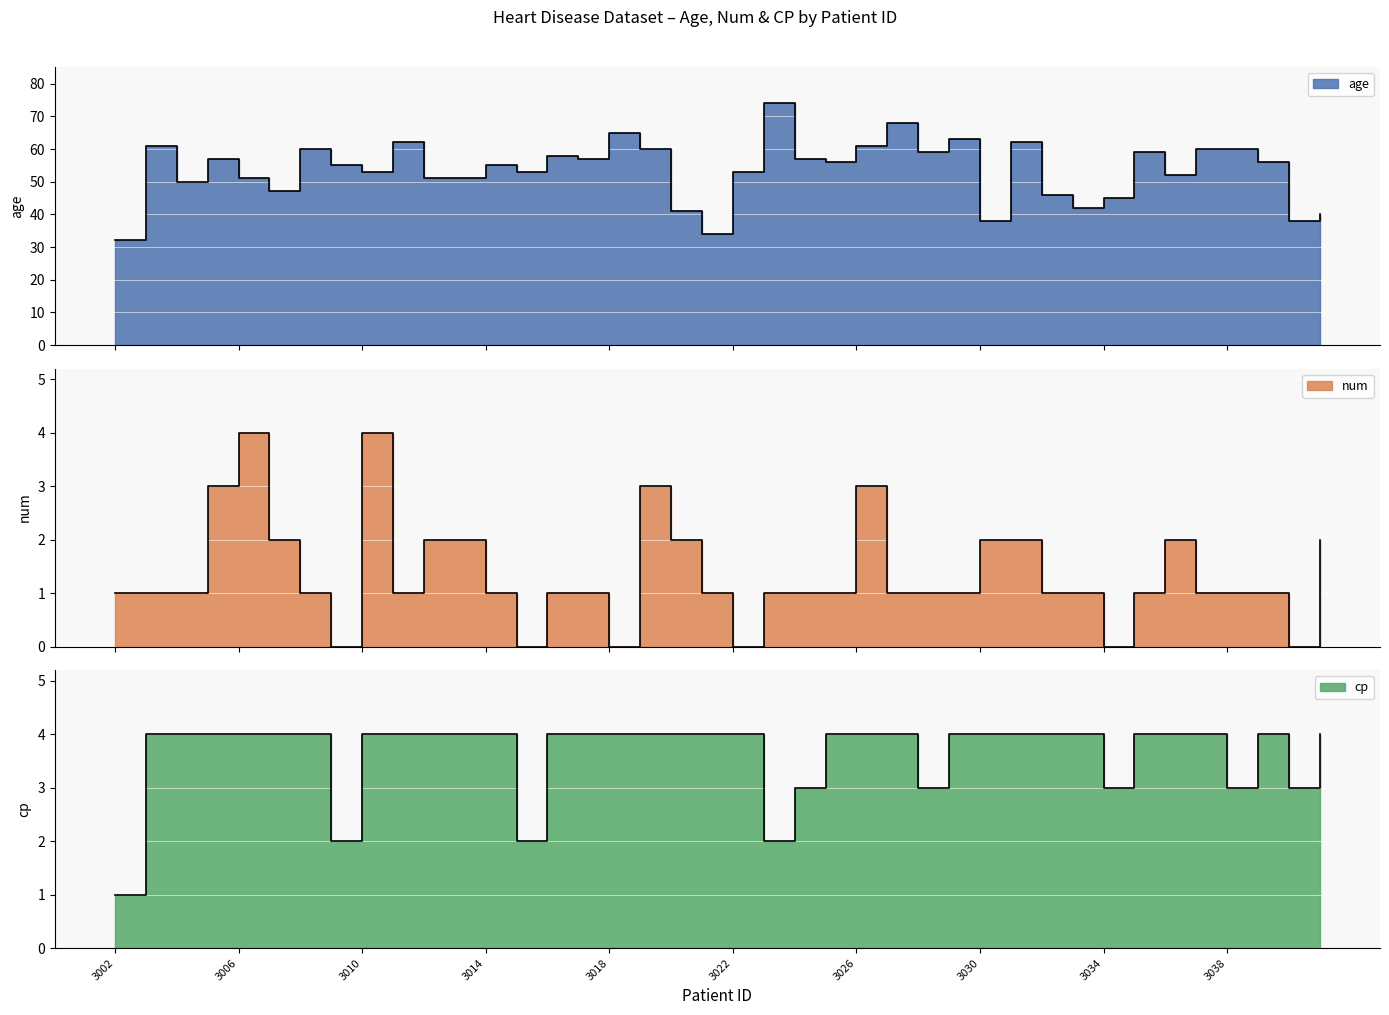

Reading left to right, what are all the values shown in this chart?

age: 32	61	50	57	51	47	60	55	53	62	51	51	55	53	58	57	65	60	41	34	53	74	57	56	61	68	59	63	38	62	46	42	45	59	52	60	60	56	38	40
num: 1	1	1	3	4	2	1	0	4	1	2	2	1	0	1	1	0	3	2	1	0	1	1	1	3	1	1	1	2	2	1	1	0	1	2	1	1	1	0	2
cp: 1	4	4	4	4	4	4	2	4	4	4	4	4	2	4	4	4	4	4	4	4	2	3	4	4	4	3	4	4	4	4	4	3	4	4	4	3	4	3	4